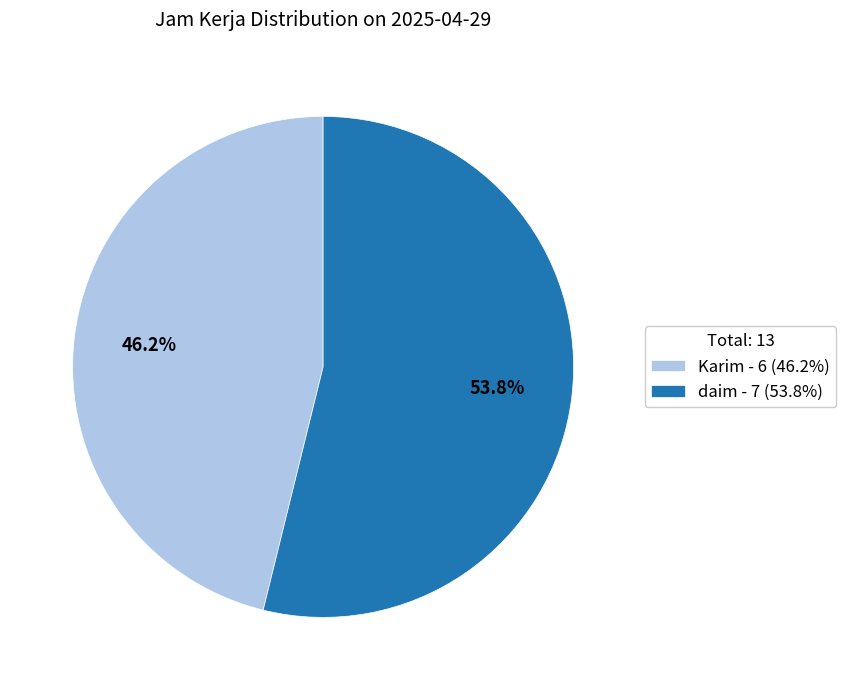

The daim slice represents 54% of the pie. True or false?

True